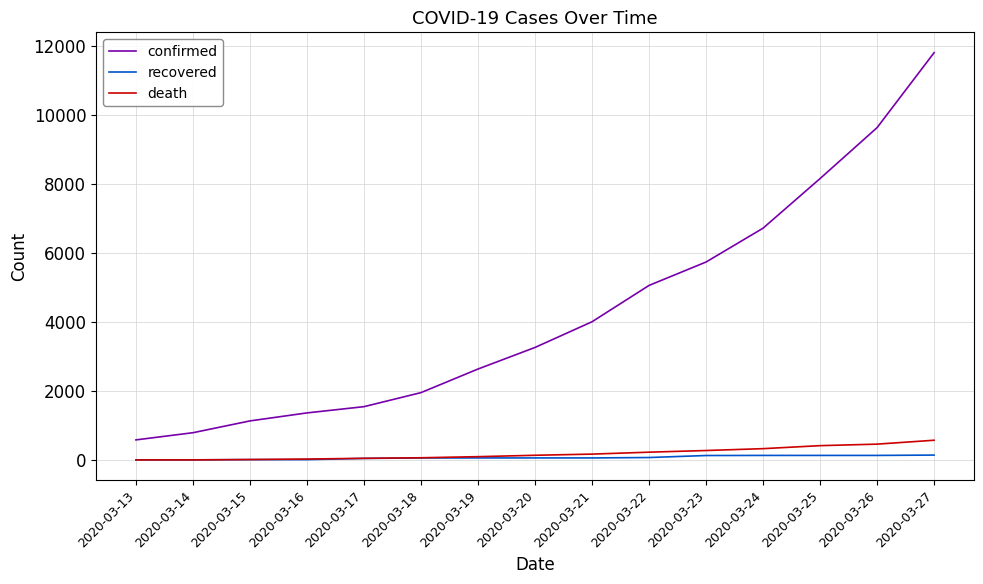

The value of confirmed at 2020-03-16 is 2346. True or false?

False